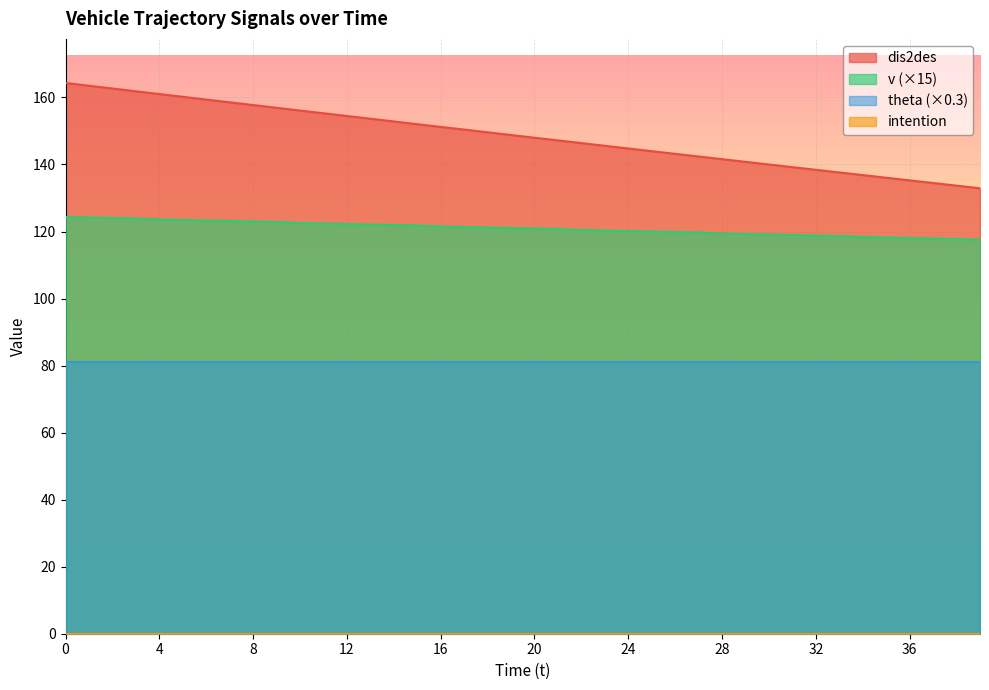

The value of v (×15) at 36 is 70.4. True or false?

False